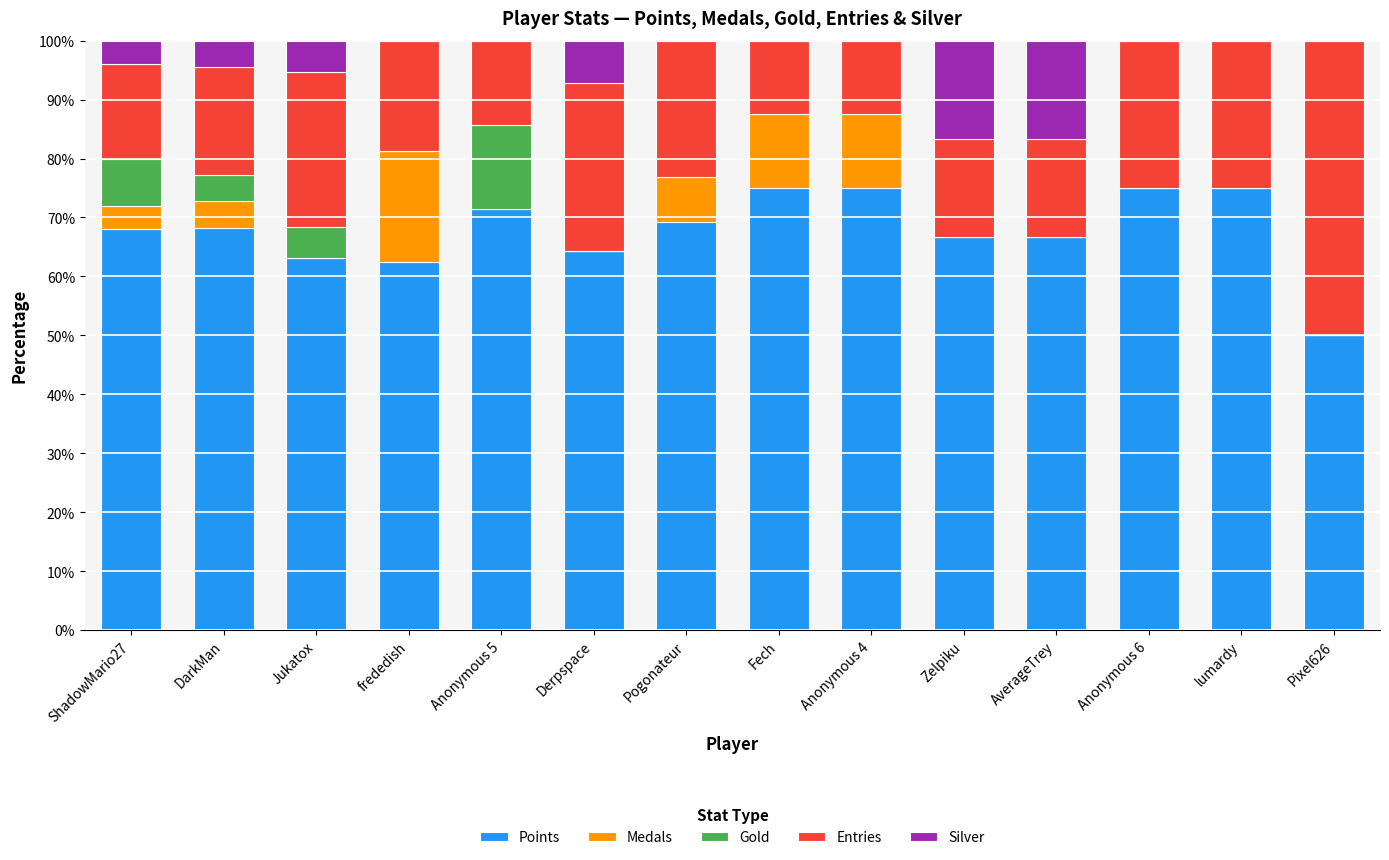

The value of Points at ShadowMario27 is 29.9. True or false?

False